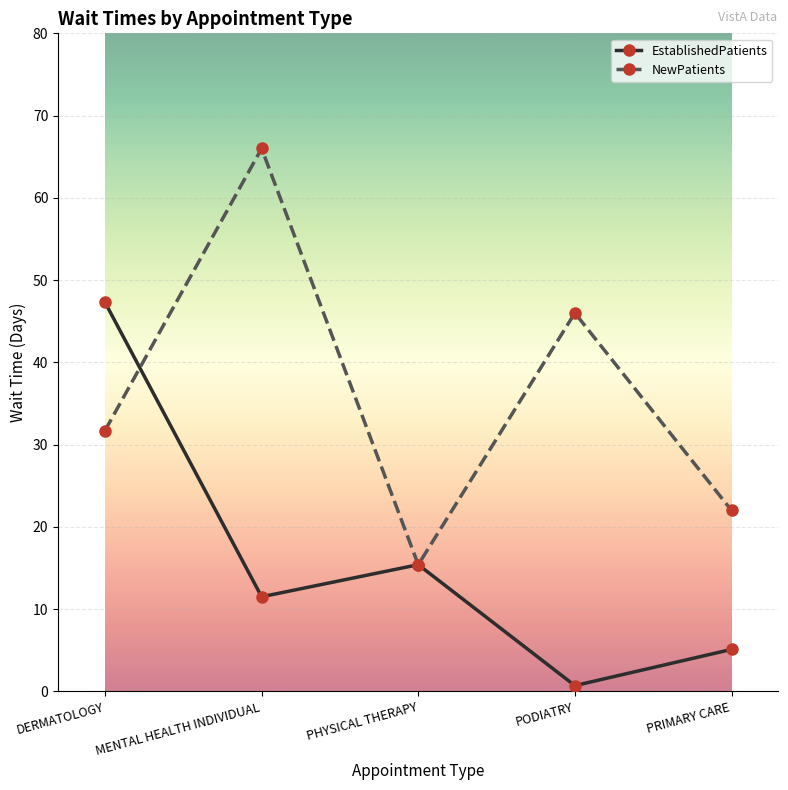

Reading left to right, list all the values displayed in this chart.

EstablishedPatients: 47.3	11.5	15.4	0.7	5.1
NewPatients: 31.7	66.0	15.4	46.0	22.0